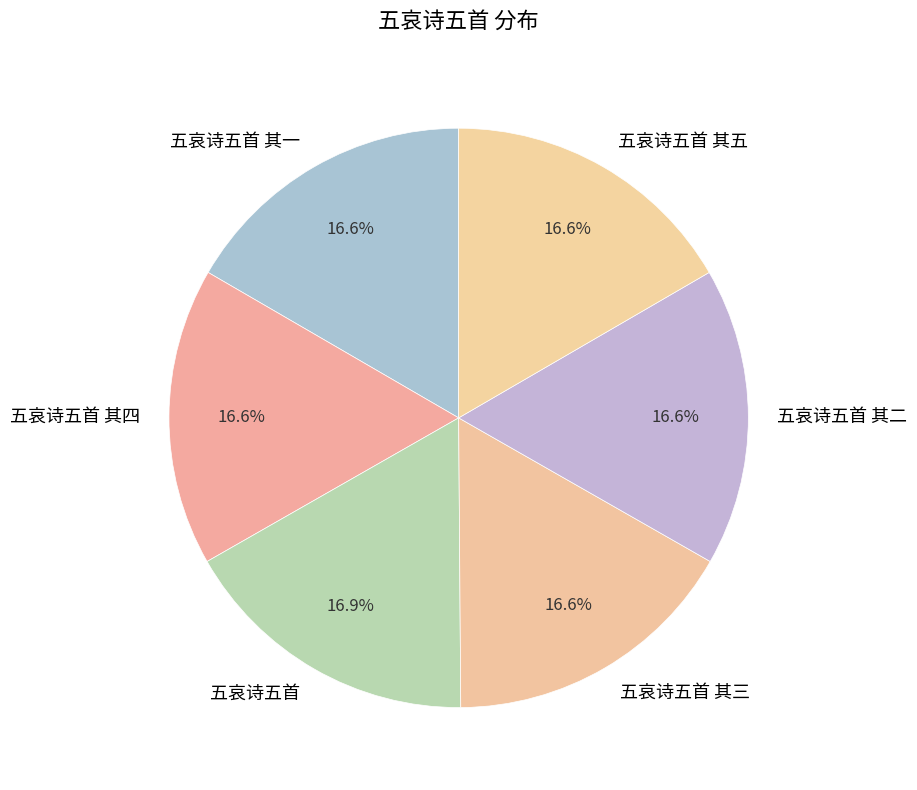

To the nearest percent, what portion does 五哀诗五首 其四 represent?

17%